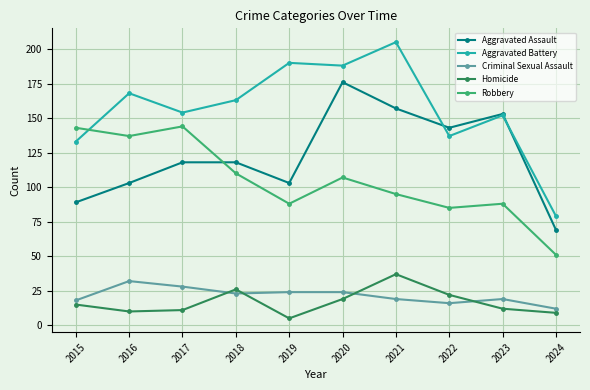

The Robbery series shows 143 at 2015. True or false?

True